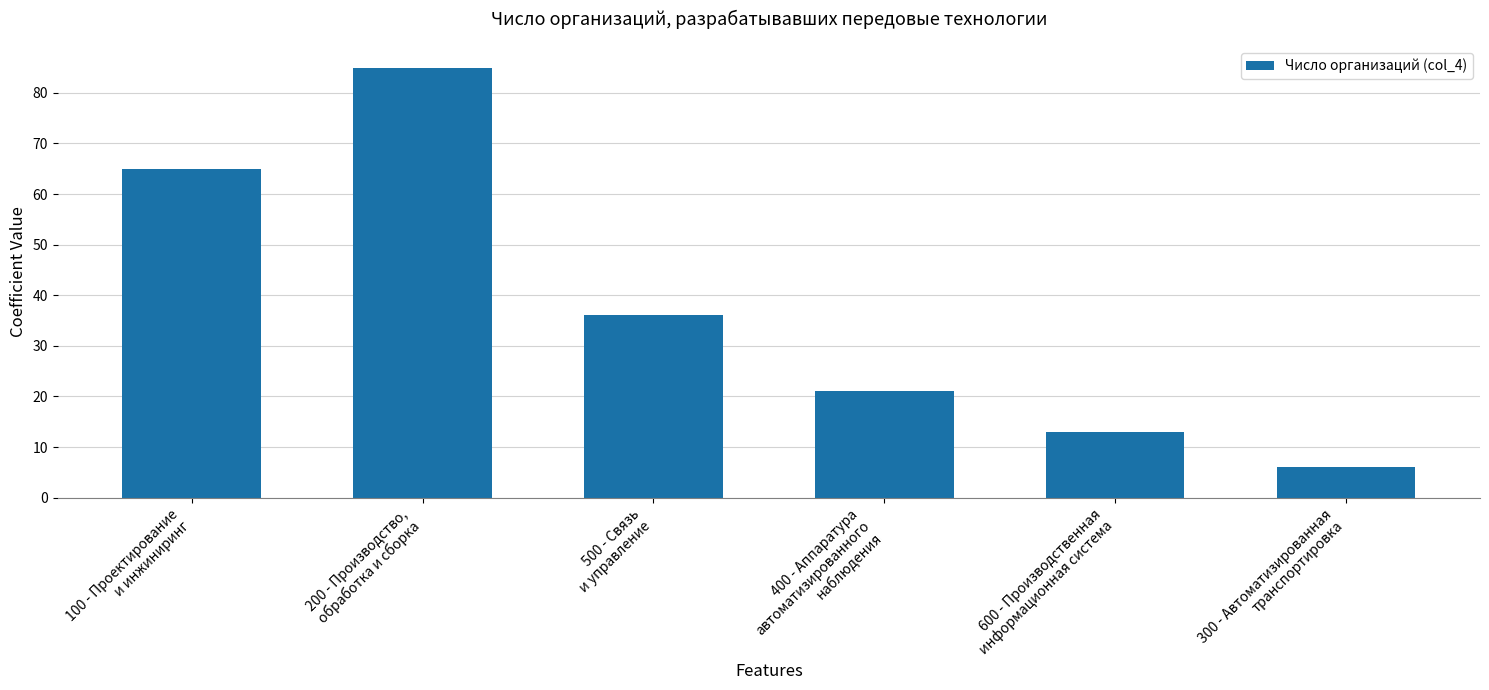

At which label does the data first exceed 36?

100 - Проектирование
и инжиниринг